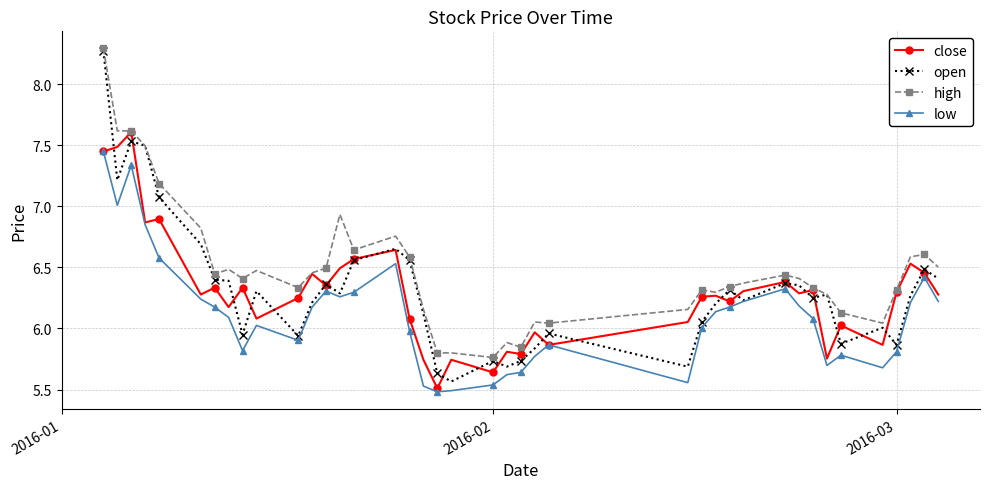

Which series has the largest total across all categories?

high